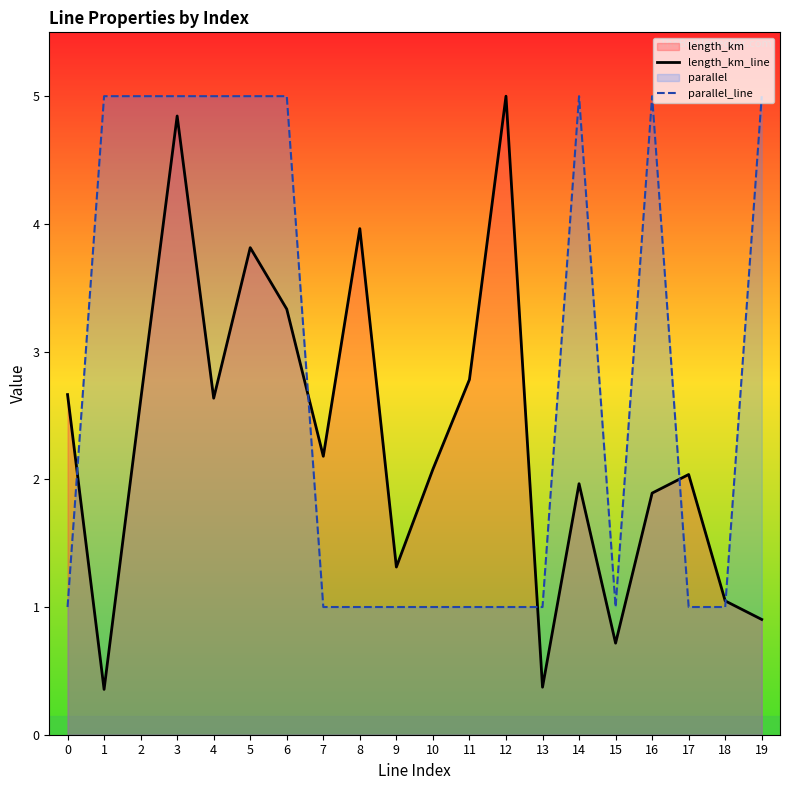

What is the greatest value displayed?

5.0